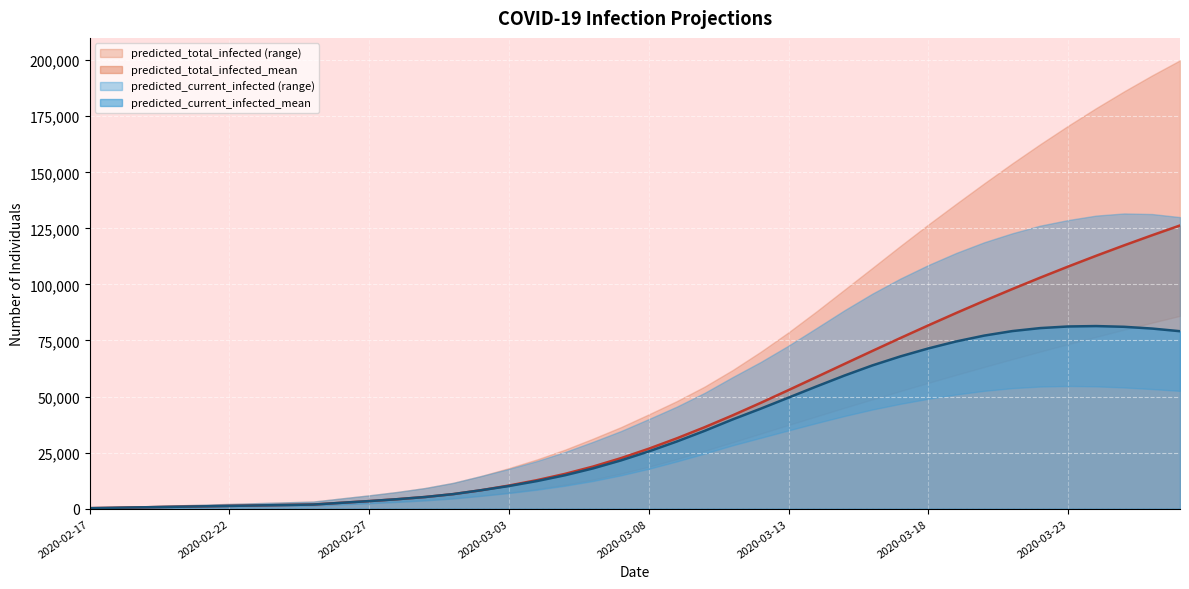

Where is predicted_total_infected_upper nearest to the value 100152?

2020-03-15